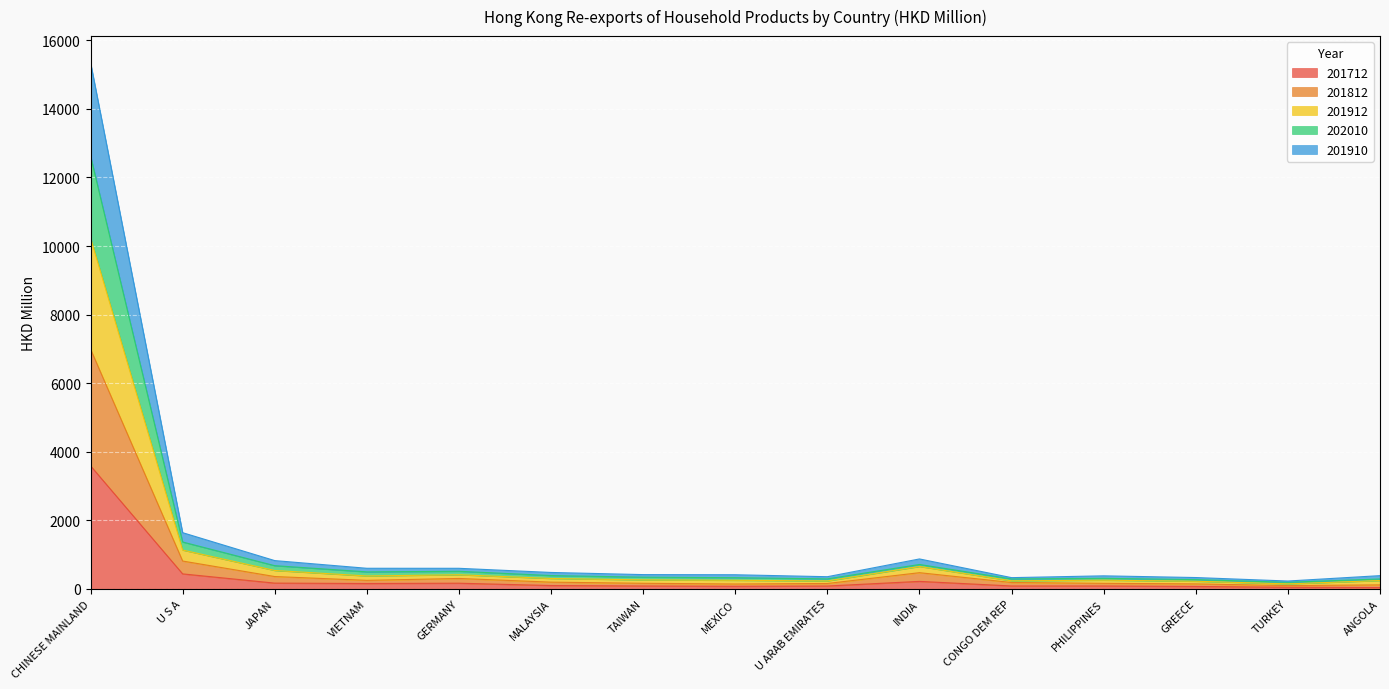

At which label is 201712 closest to 1811?

U S A